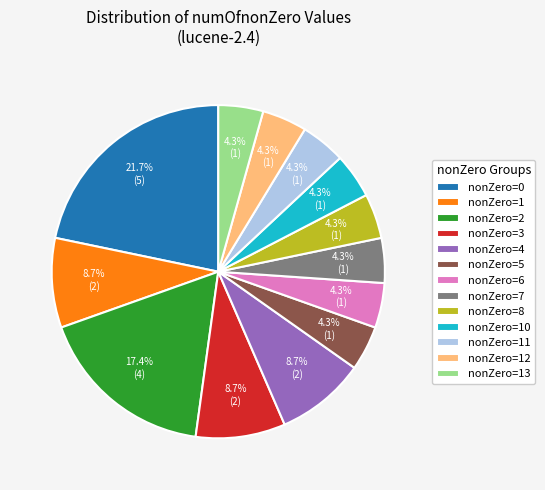

How much of the chart is everything except nonZero=12?

95.7%